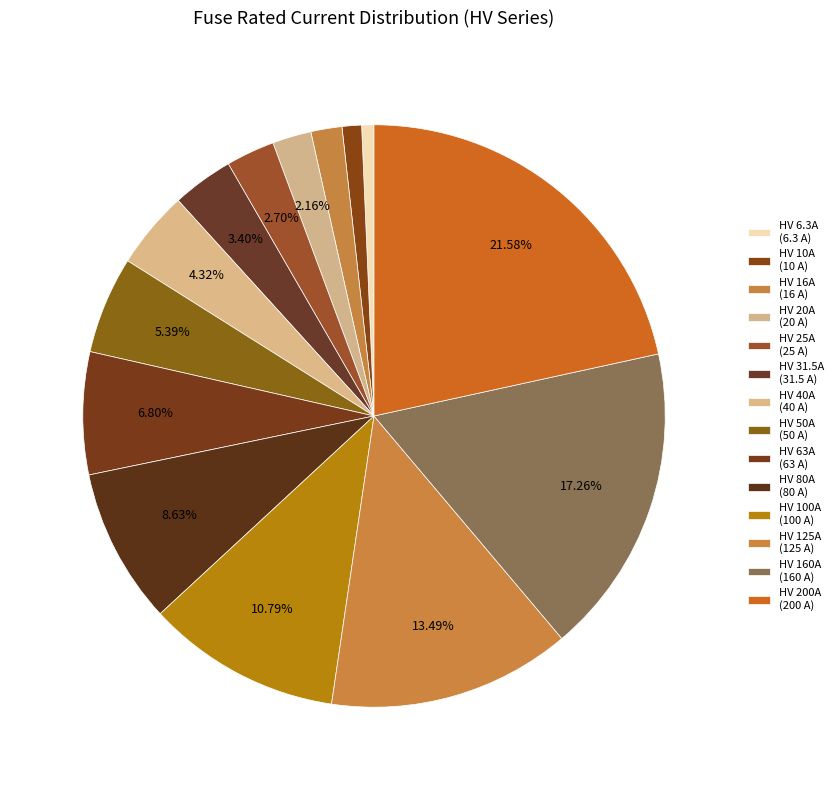

To the nearest percent, what is the difference between the largest and smallest slice percentages?

21%